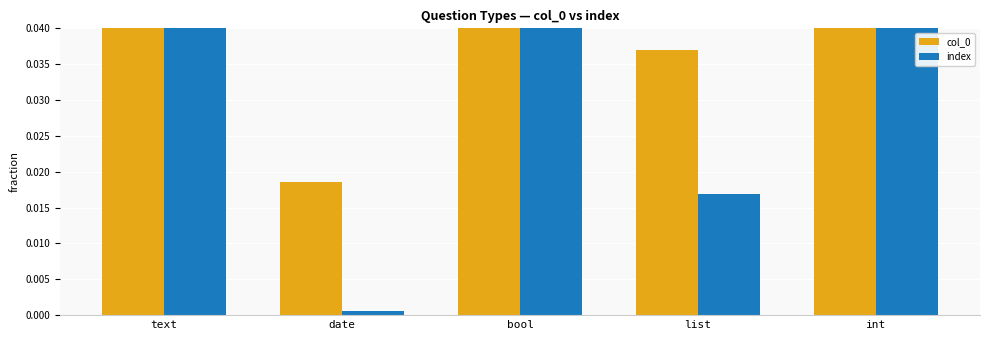

What is the label of the 4th bar from the left?

list